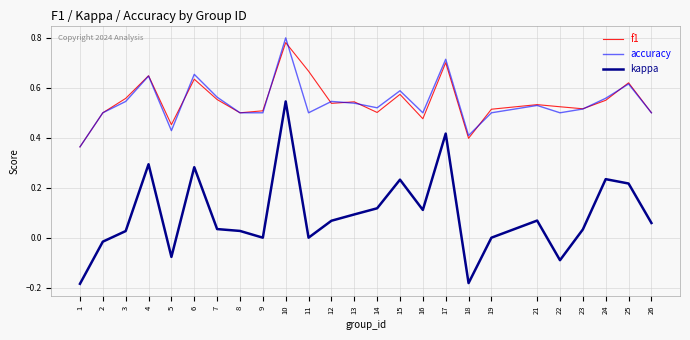

Does the chart have visible grid lines?

Yes